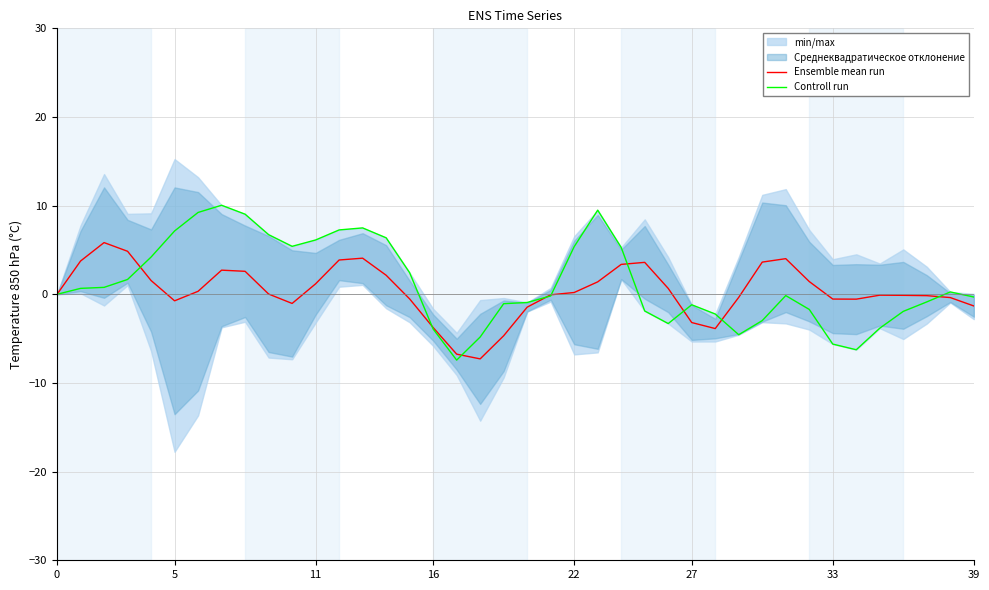

What is the label of the 15th point from the left?

14